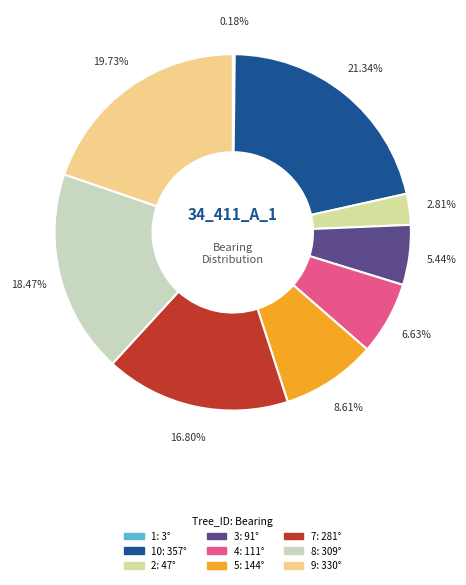

What is the largest slice in the pie chart?

IFN4_34_411_A_1_10